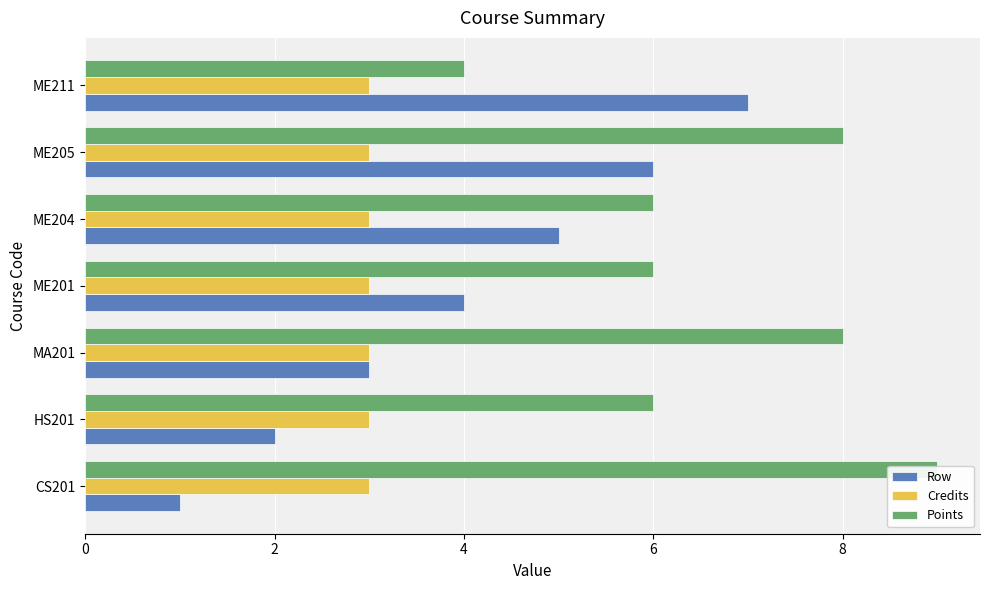

Are the bars horizontal?

Yes